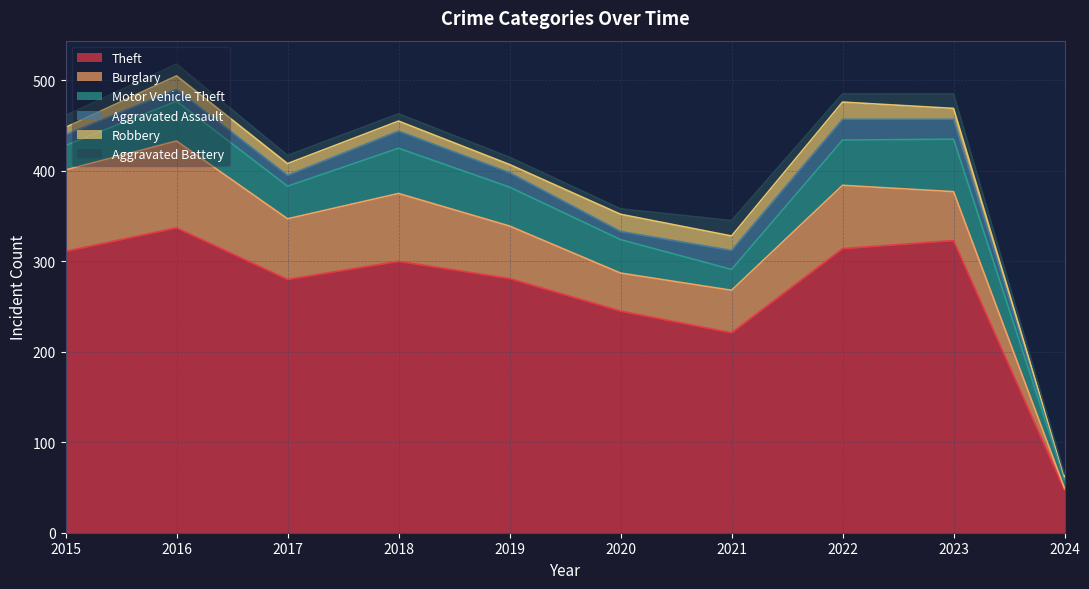

Between 2017 and 2020, which series saw the biggest shift?

Theft